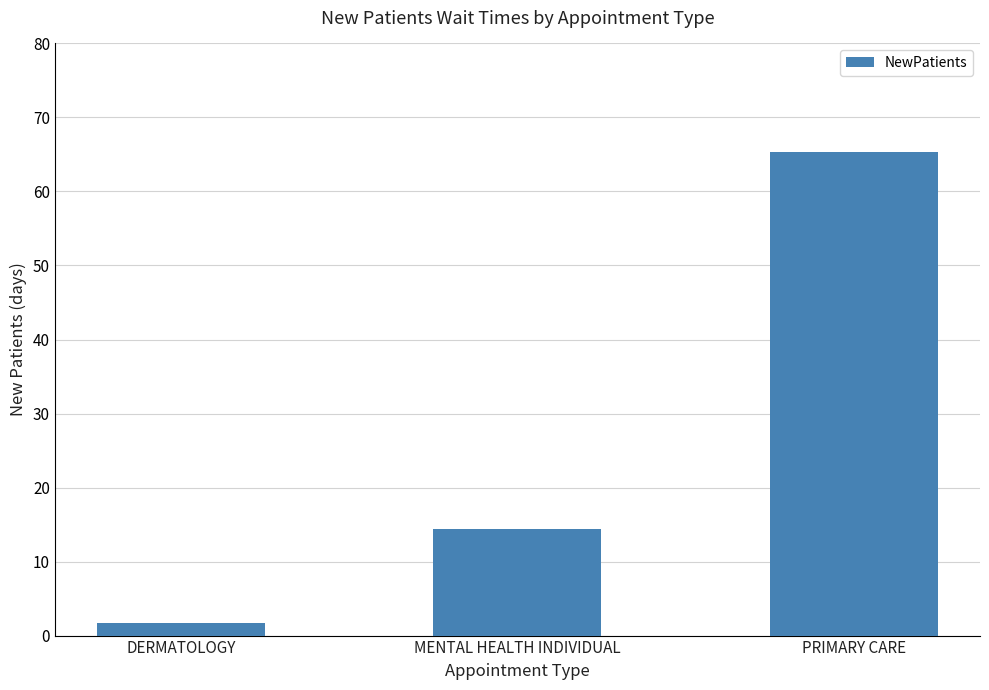

Rank the categories by value from highest to lowest.

PRIMARY CARE, MENTAL HEALTH INDIVIDUAL, DERMATOLOGY